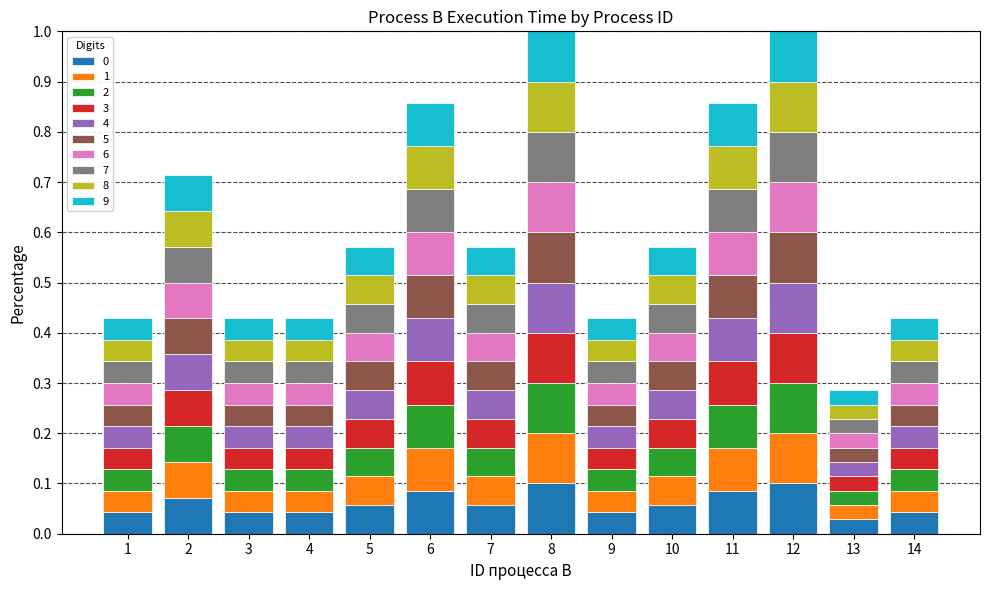

What is the total value across all series at 9?

0.4